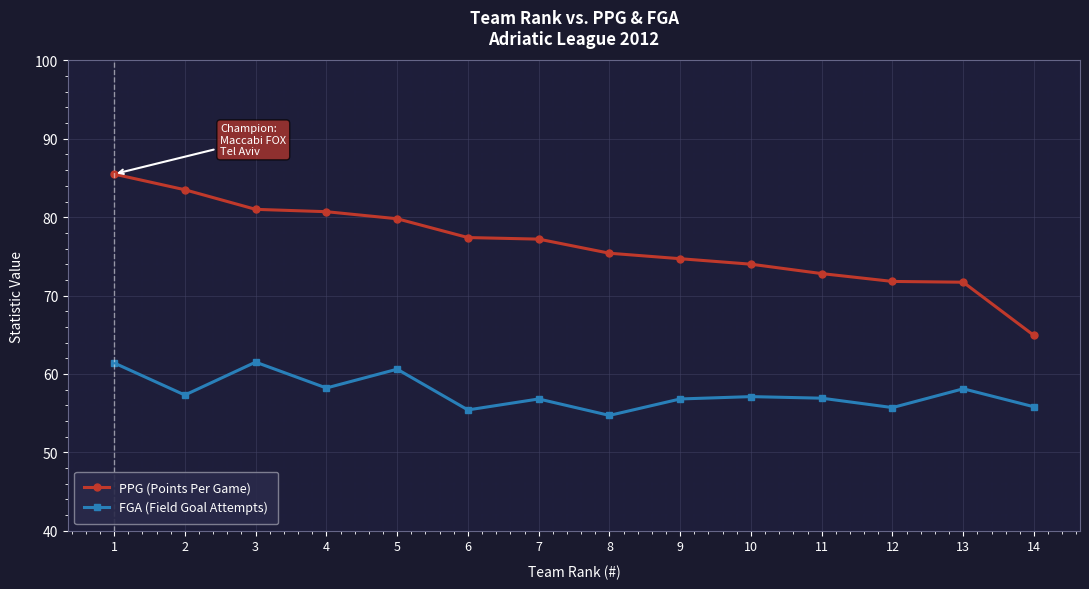

True or false: PPG (Points Per Game) has a value of 81.0 at 3.

True